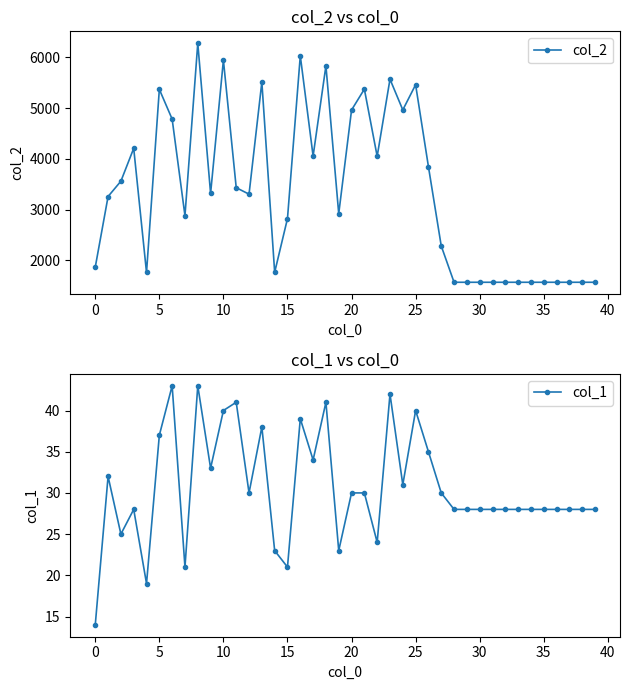

True or false: col_2 has more than 1 interior local peaks.

True